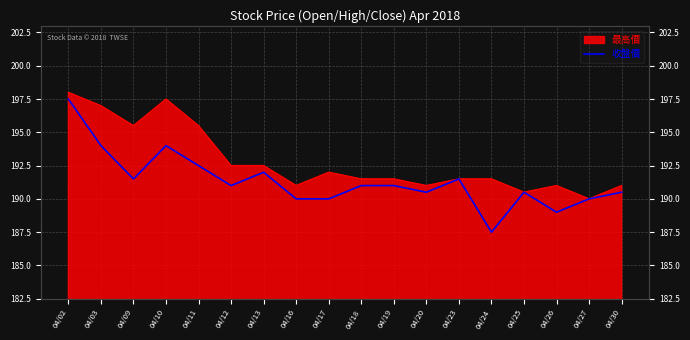

What is the change in value from 04/10 to 04/19?

-3.0